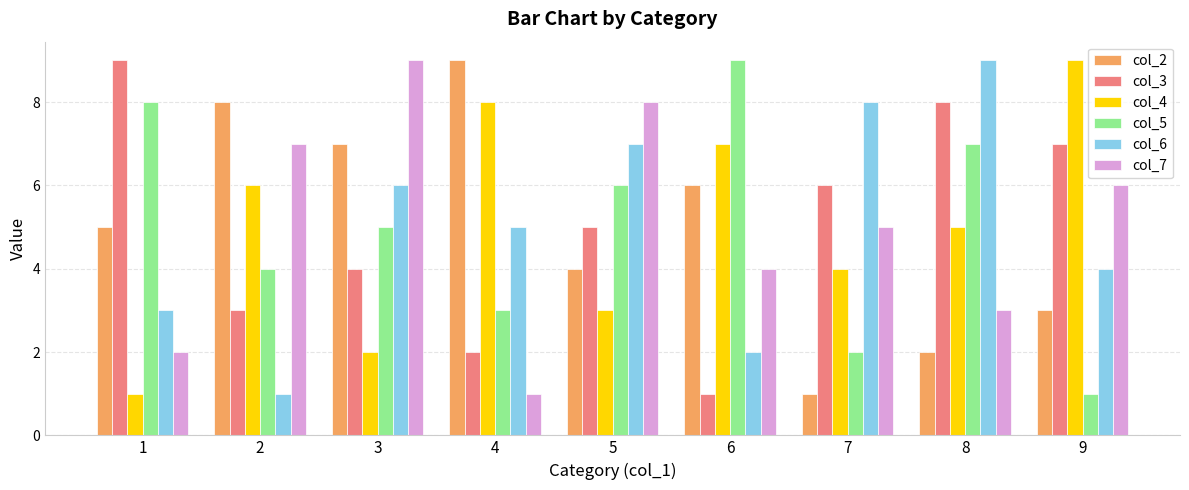

What is the maximum value shown in the chart?

9